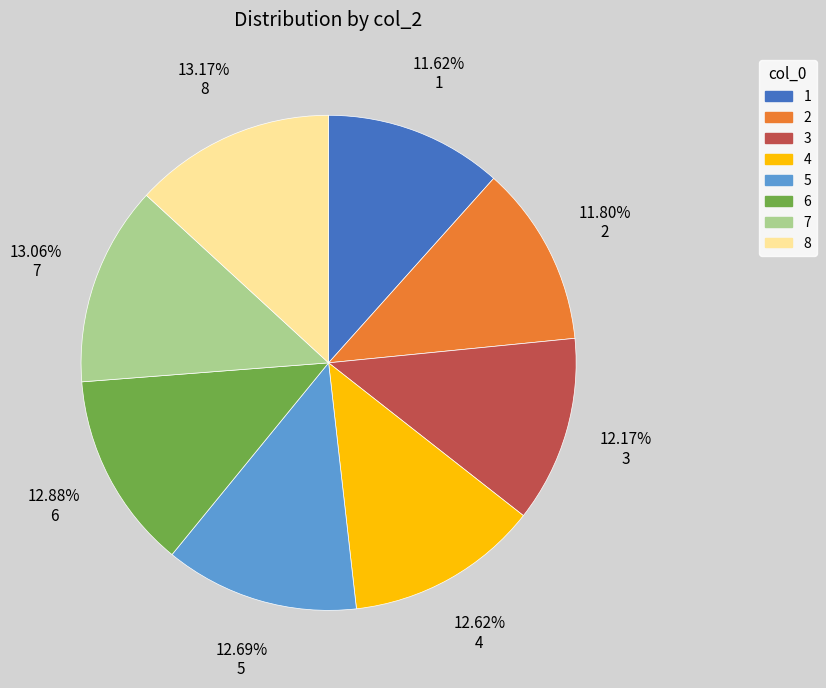

The 8 slice represents 13% of the pie. True or false?

True